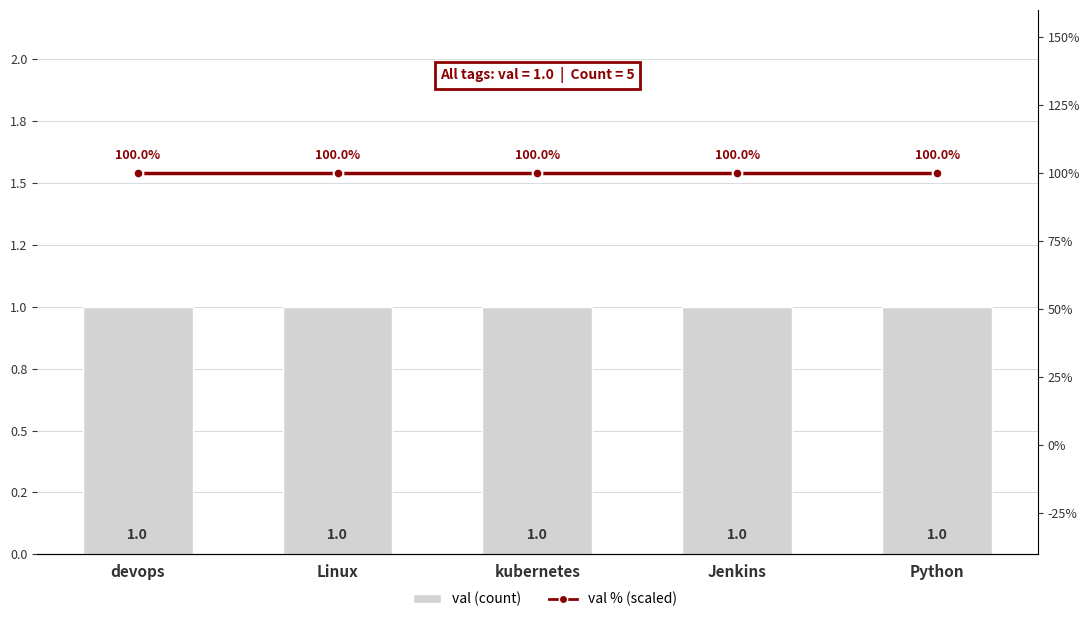

Between Jenkins and Python, which is larger?

Jenkins